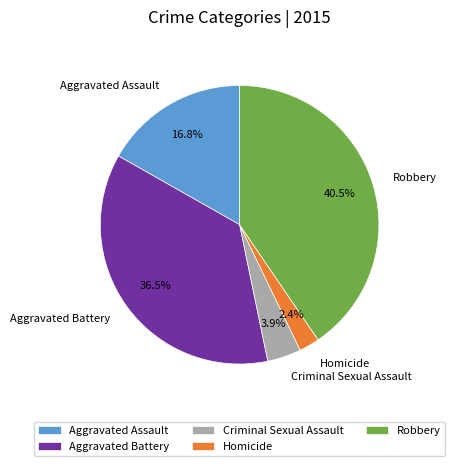

What is the largest slice in the pie chart?

Robbery